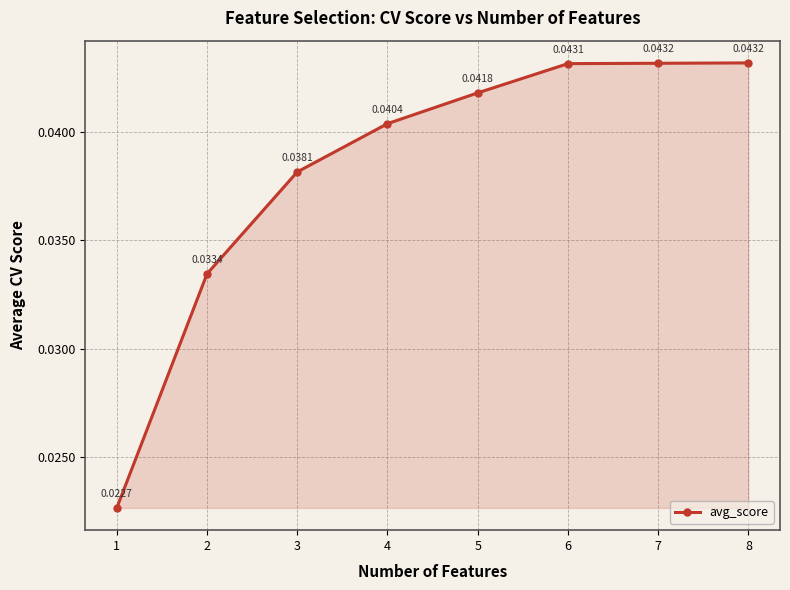

How many series are shown in this chart?

1